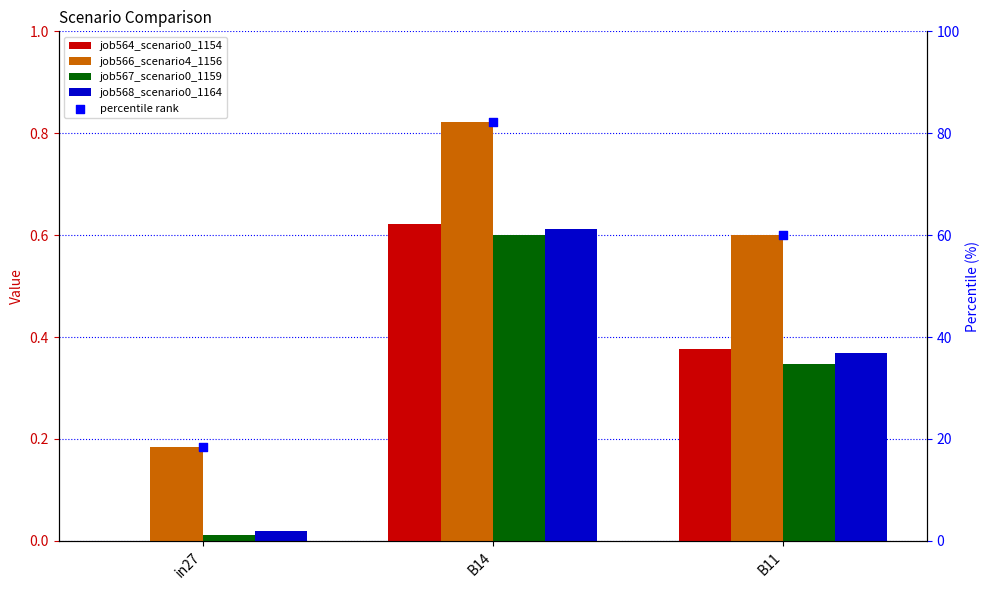

Which series has the largest total across all categories?

percentile rank